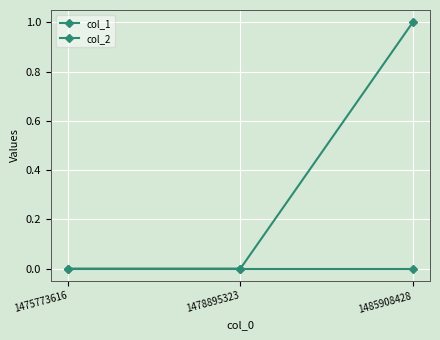

Is this an area chart (filled region under the line)?

No